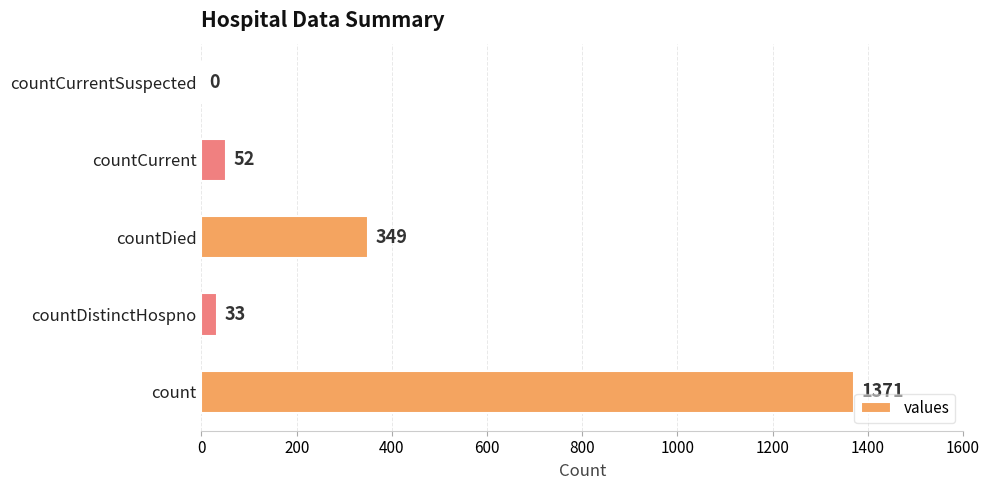

What is the sum of the values at count and countCurrentSuspected?

1371